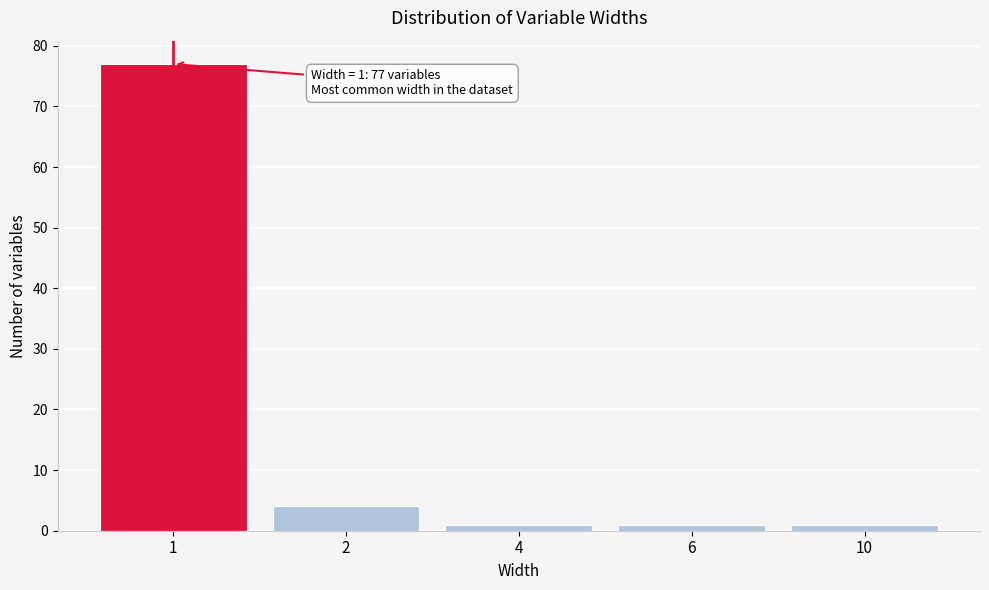

Reading left to right, transcribe all the data shown in this chart.

1=77	2=4	4=1	6=1	10=1